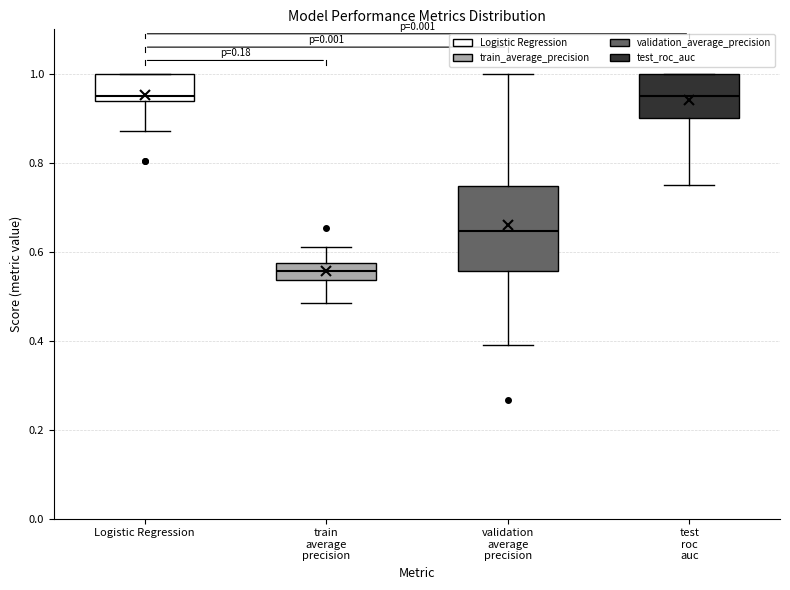

Comparing the boxes themselves (not the whiskers), which one is the tallest?

validation average precision